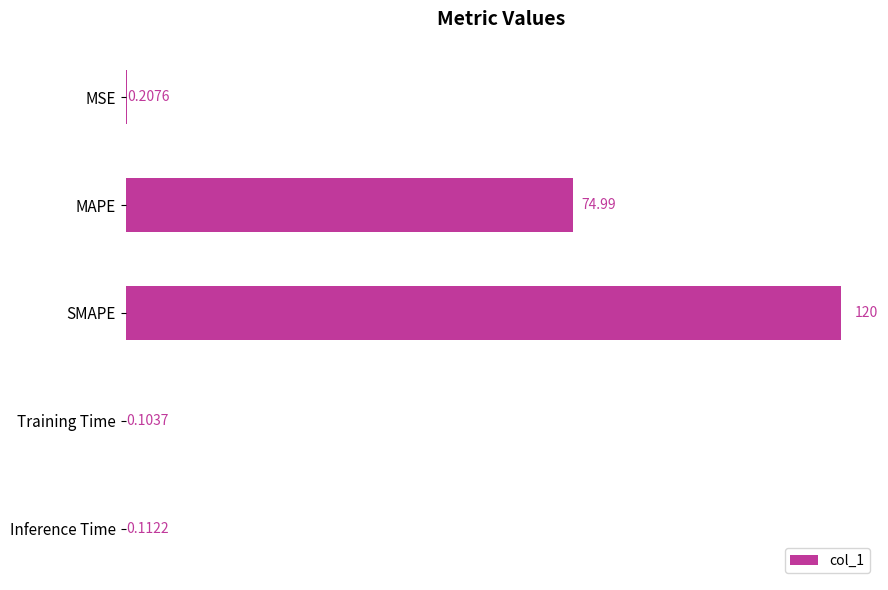

What is the sum of all values?

195.4